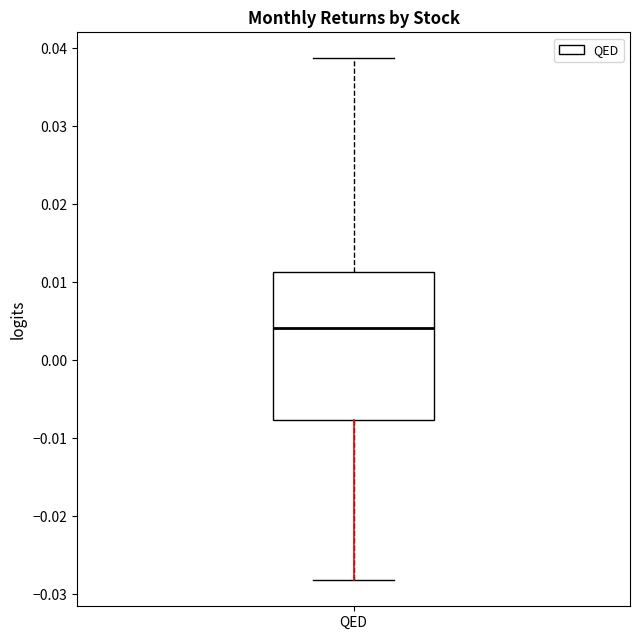

Where is the upper edge of the box for QED on the y-axis? The values are not printed on the chart, so give them approximately, as read against the axis.

0.011